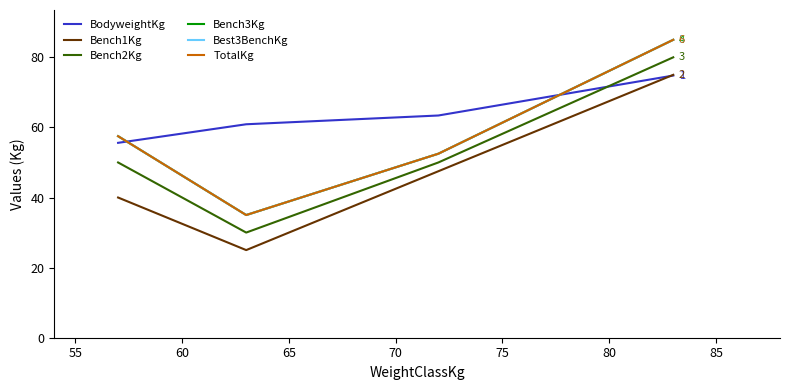

Is this an area chart (filled region under the line)?

No